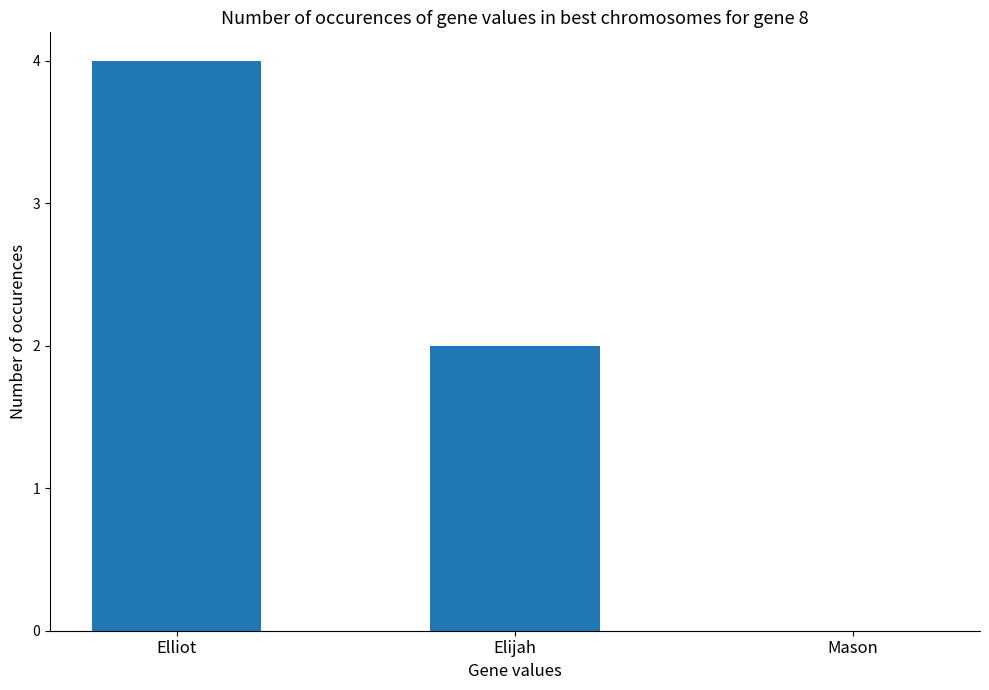

How many distinct data groups are displayed?

1